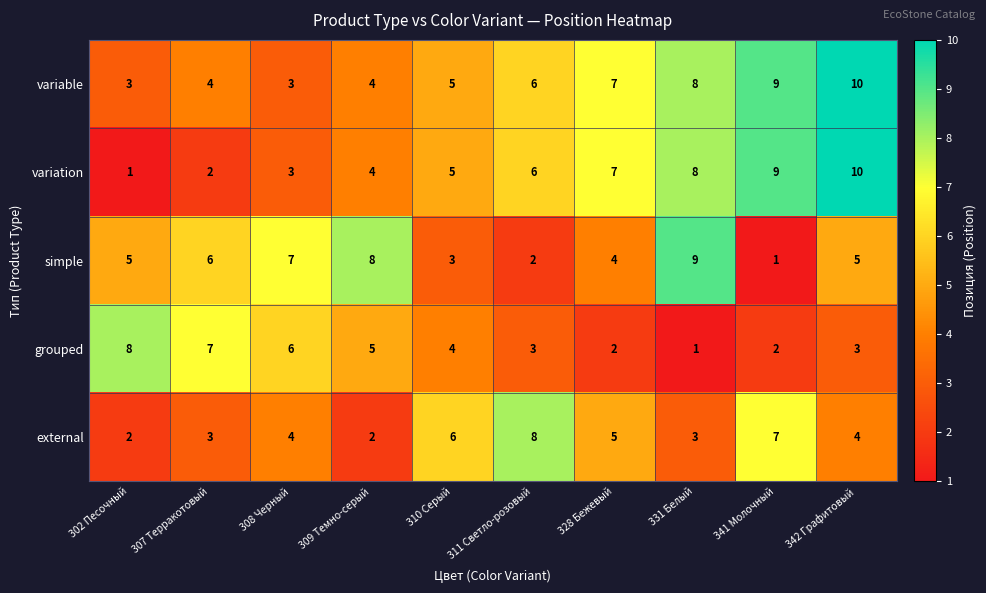

What is the difference between the second highest and minimum values in the variation series?

8